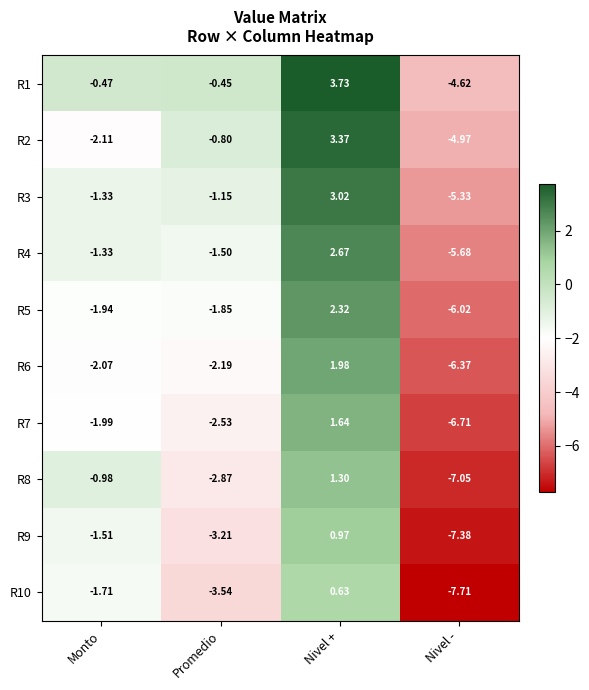

At which label does R5 reach its peak?

Nivel +